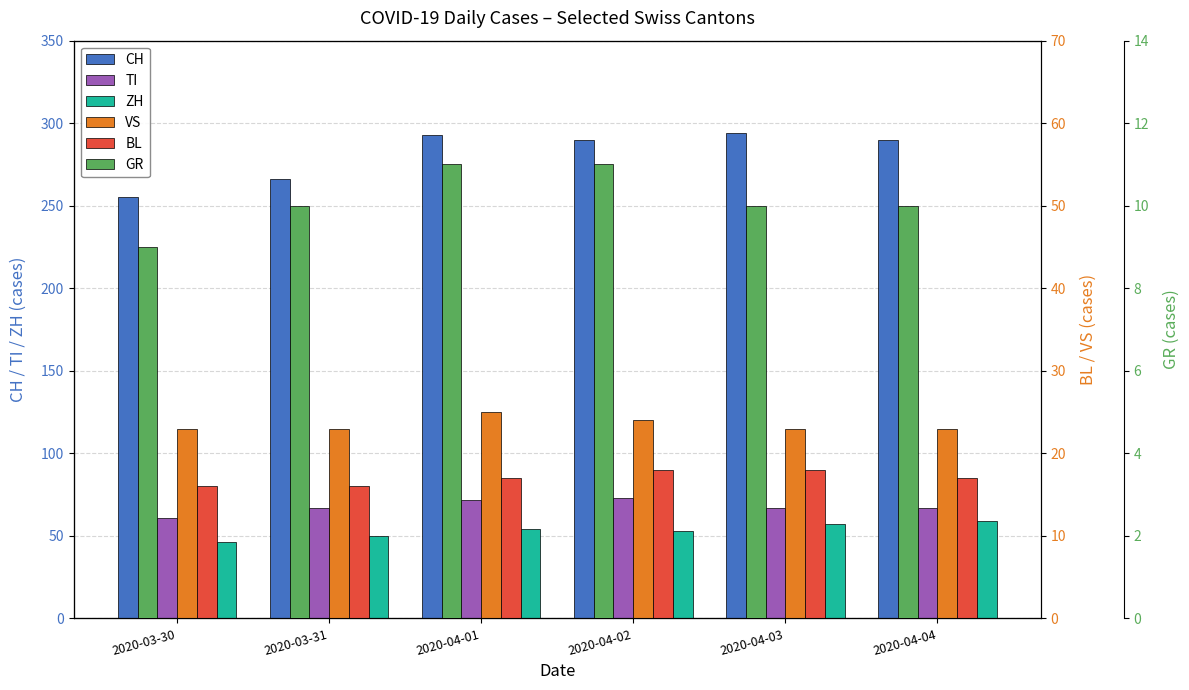

Which series has the largest total across all categories?

CH